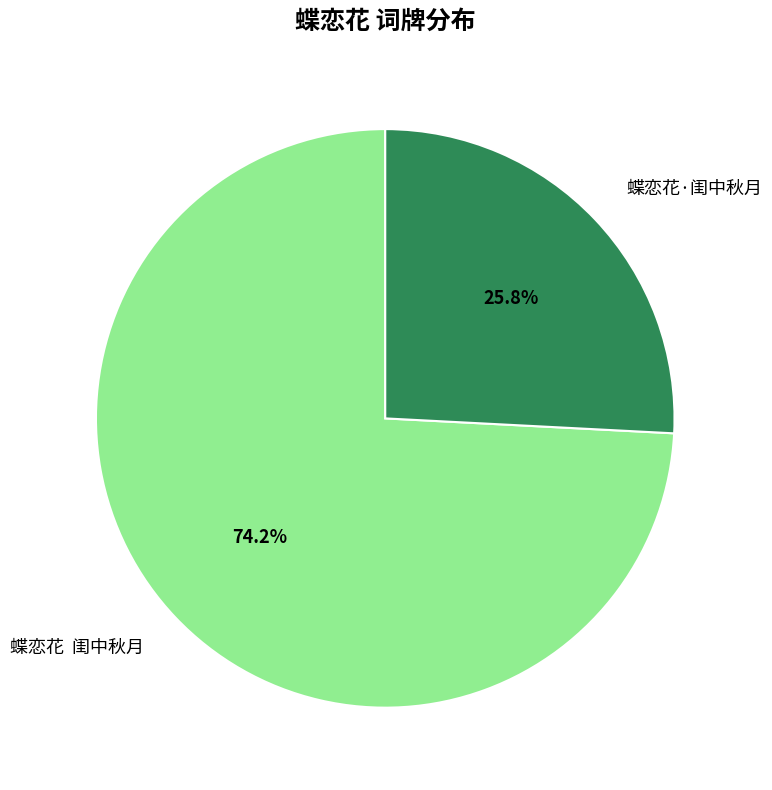

Does 蝶恋花·闺中秋月 account for over 50% of the chart?

No